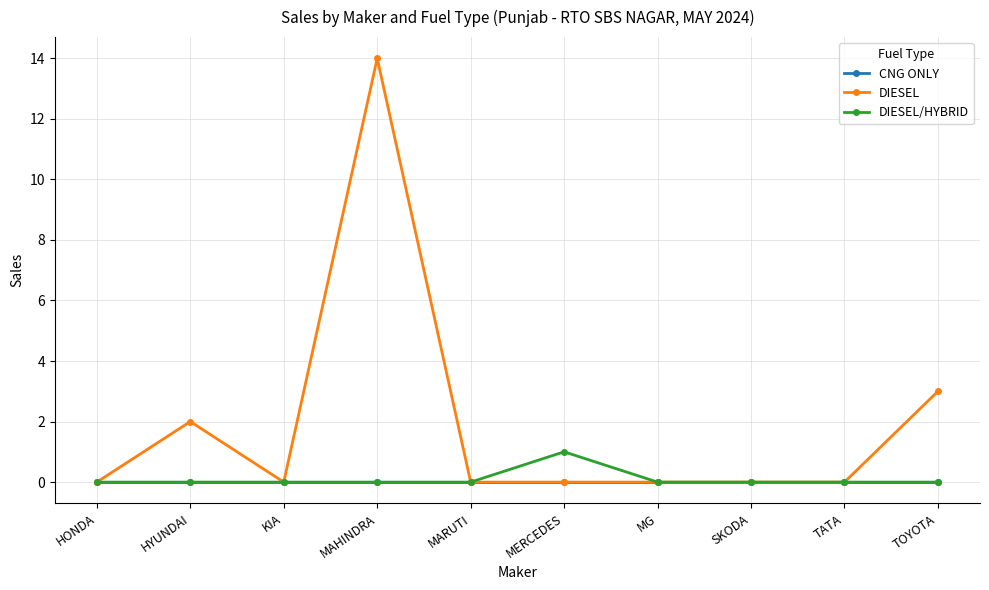

Reading left to right, transcribe all the data shown in this chart.

CNG ONLY: 0	0	0	0	0	0	0	0	0	0
DIESEL: 0	2	0	14	0	0	0	0	0	3
DIESEL/HYBRID: 0	0	0	0	0	1	0	0	0	0